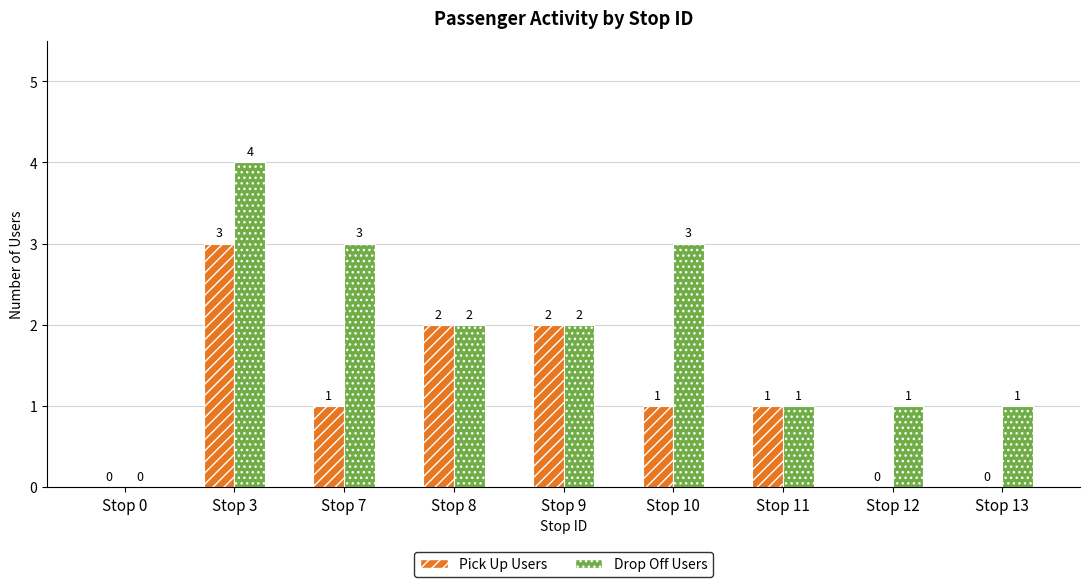

Which series has the widest spread of values?

Drop Off Users